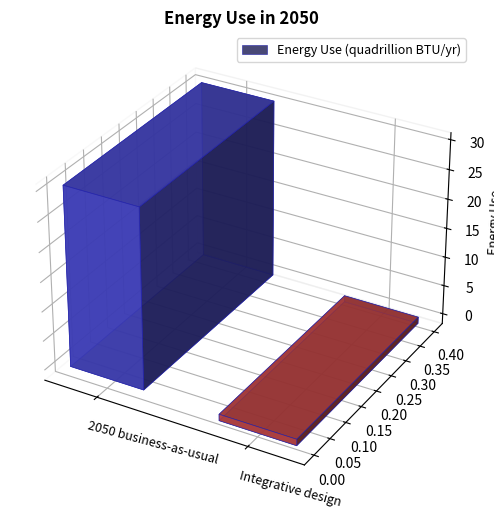

Which label corresponds to the smallest value in the chart?

Integrative design